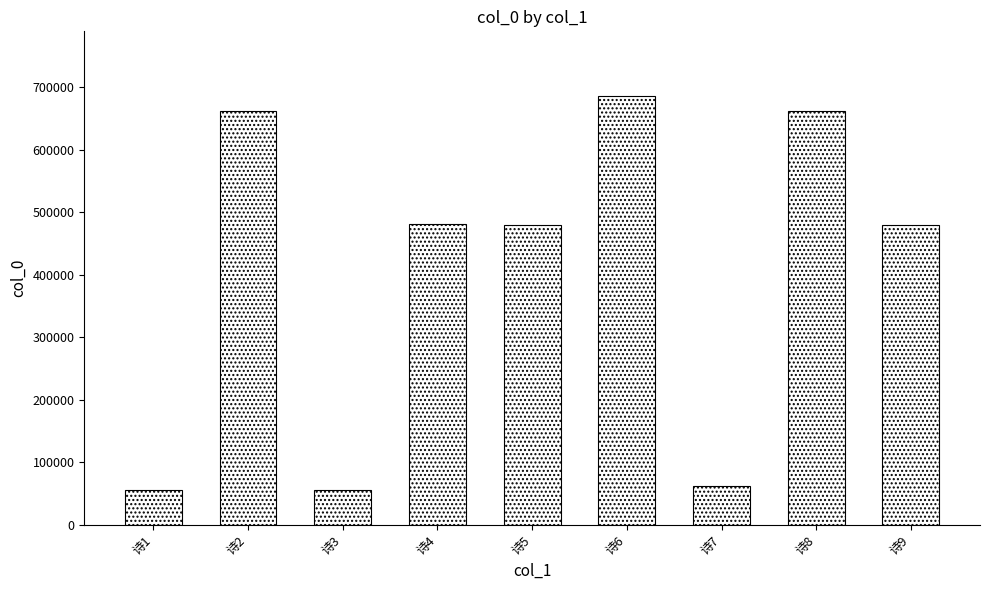

True or false: the data shows 55486 at 诗1.

True